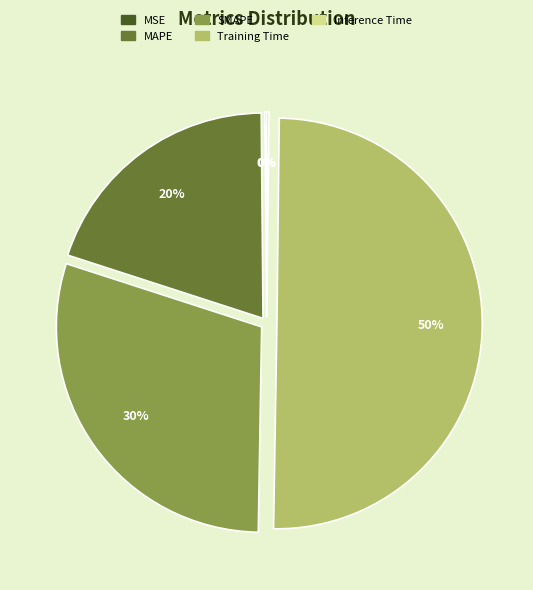

Which slice represents more than half of the pie?

Training Time